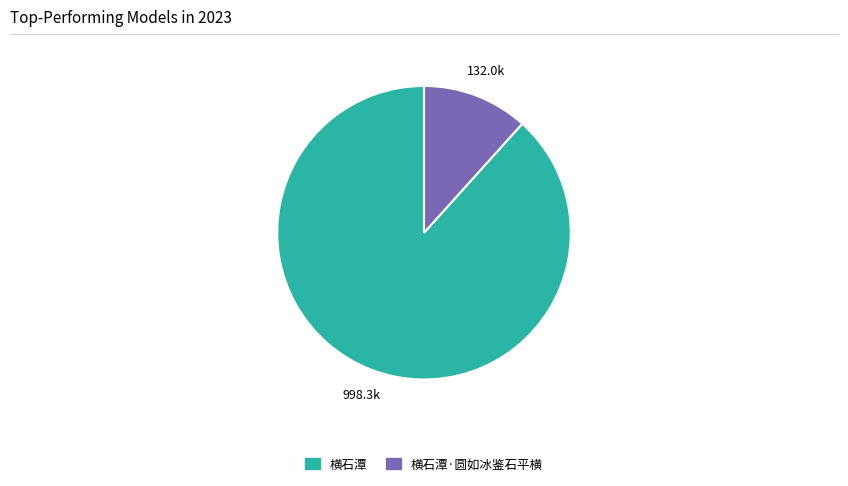

Does any single category account for the majority?

Yes